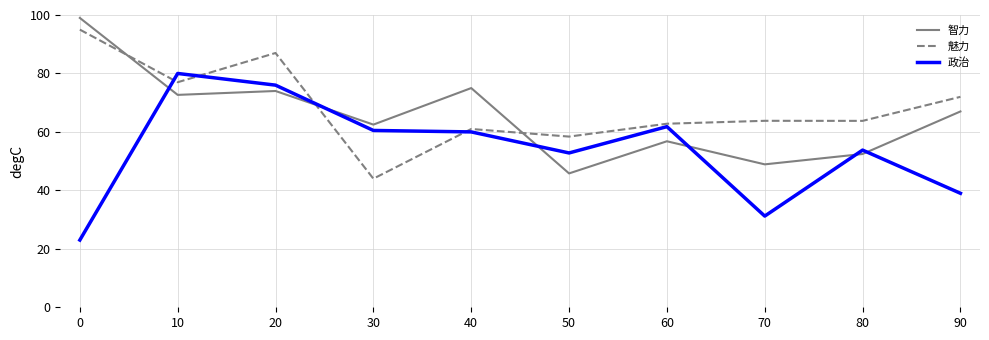

The 政治 series shows 23.0 at 0. True or false?

True